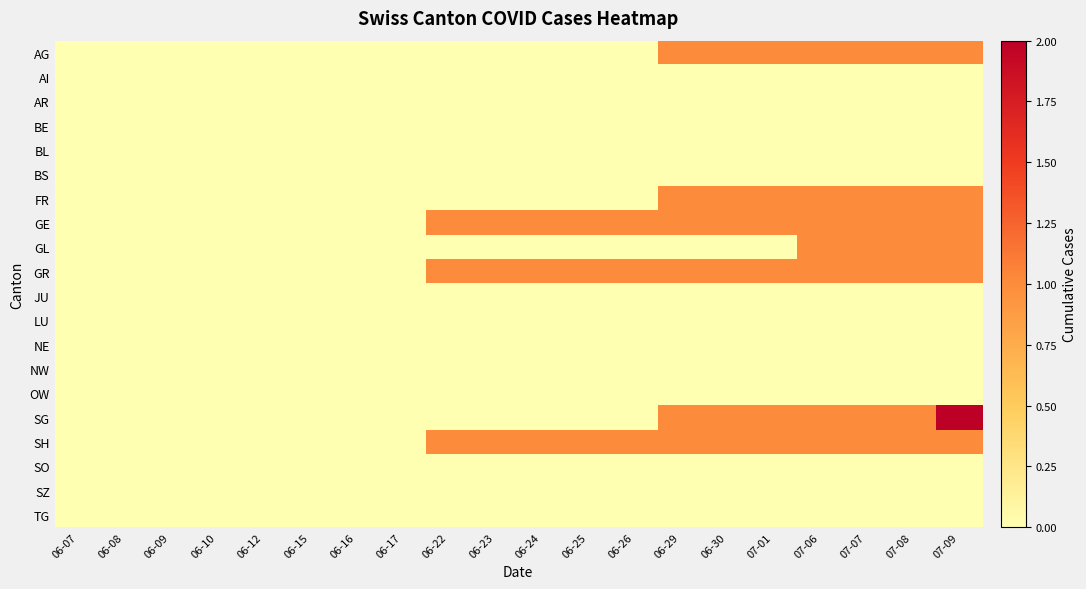

Reading right to left, extract all data points from this chart.

AG: 07-09=1	07-08=1	07-07=1	07-06=1	07-01=1	06-30=1	06-29=1	06-26=0	06-25=0	06-24=0	06-23=0	06-22=0	06-17=0	06-16=0	06-15=0	06-12=0	06-10=0	06-09=0	06-08=0	06-07=0
AI: 07-09=0	07-08=0	07-07=0	07-06=0	07-01=0	06-30=0	06-29=0	06-26=0	06-25=0	06-24=0	06-23=0	06-22=0	06-17=0	06-16=0	06-15=0	06-12=0	06-10=0	06-09=0	06-08=0	06-07=0
AR: 07-09=0	07-08=0	07-07=0	07-06=0	07-01=0	06-30=0	06-29=0	06-26=0	06-25=0	06-24=0	06-23=0	06-22=0	06-17=0	06-16=0	06-15=0	06-12=0	06-10=0	06-09=0	06-08=0	06-07=0
BE: 07-09=0	07-08=0	07-07=0	07-06=0	07-01=0	06-30=0	06-29=0	06-26=0	06-25=0	06-24=0	06-23=0	06-22=0	06-17=0	06-16=0	06-15=0	06-12=0	06-10=0	06-09=0	06-08=0	06-07=0
BL: 07-09=0	07-08=0	07-07=0	07-06=0	07-01=0	06-30=0	06-29=0	06-26=0	06-25=0	06-24=0	06-23=0	06-22=0	06-17=0	06-16=0	06-15=0	06-12=0	06-10=0	06-09=0	06-08=0	06-07=0
BS: 07-09=0	07-08=0	07-07=0	07-06=0	07-01=0	06-30=0	06-29=0	06-26=0	06-25=0	06-24=0	06-23=0	06-22=0	06-17=0	06-16=0	06-15=0	06-12=0	06-10=0	06-09=0	06-08=0	06-07=0
FR: 07-09=1	07-08=1	07-07=1	07-06=1	07-01=1	06-30=1	06-29=1	06-26=0	06-25=0	06-24=0	06-23=0	06-22=0	06-17=0	06-16=0	06-15=0	06-12=0	06-10=0	06-09=0	06-08=0	06-07=0
GE: 07-09=1	07-08=1	07-07=1	07-06=1	07-01=1	06-30=1	06-29=1	06-26=1	06-25=1	06-24=1	06-23=1	06-22=1	06-17=0	06-16=0	06-15=0	06-12=0	06-10=0	06-09=0	06-08=0	06-07=0
GL: 07-09=1	07-08=1	07-07=1	07-06=1	07-01=0	06-30=0	06-29=0	06-26=0	06-25=0	06-24=0	06-23=0	06-22=0	06-17=0	06-16=0	06-15=0	06-12=0	06-10=0	06-09=0	06-08=0	06-07=0
GR: 07-09=1	07-08=1	07-07=1	07-06=1	07-01=1	06-30=1	06-29=1	06-26=1	06-25=1	06-24=1	06-23=1	06-22=1	06-17=0	06-16=0	06-15=0	06-12=0	06-10=0	06-09=0	06-08=0	06-07=0
JU: 07-09=0	07-08=0	07-07=0	07-06=0	07-01=0	06-30=0	06-29=0	06-26=0	06-25=0	06-24=0	06-23=0	06-22=0	06-17=0	06-16=0	06-15=0	06-12=0	06-10=0	06-09=0	06-08=0	06-07=0
LU: 07-09=0	07-08=0	07-07=0	07-06=0	07-01=0	06-30=0	06-29=0	06-26=0	06-25=0	06-24=0	06-23=0	06-22=0	06-17=0	06-16=0	06-15=0	06-12=0	06-10=0	06-09=0	06-08=0	06-07=0
NE: 07-09=0	07-08=0	07-07=0	07-06=0	07-01=0	06-30=0	06-29=0	06-26=0	06-25=0	06-24=0	06-23=0	06-22=0	06-17=0	06-16=0	06-15=0	06-12=0	06-10=0	06-09=0	06-08=0	06-07=0
NW: 07-09=0	07-08=0	07-07=0	07-06=0	07-01=0	06-30=0	06-29=0	06-26=0	06-25=0	06-24=0	06-23=0	06-22=0	06-17=0	06-16=0	06-15=0	06-12=0	06-10=0	06-09=0	06-08=0	06-07=0
OW: 07-09=0	07-08=0	07-07=0	07-06=0	07-01=0	06-30=0	06-29=0	06-26=0	06-25=0	06-24=0	06-23=0	06-22=0	06-17=0	06-16=0	06-15=0	06-12=0	06-10=0	06-09=0	06-08=0	06-07=0
SG: 07-09=2	07-08=1	07-07=1	07-06=1	07-01=1	06-30=1	06-29=1	06-26=0	06-25=0	06-24=0	06-23=0	06-22=0	06-17=0	06-16=0	06-15=0	06-12=0	06-10=0	06-09=0	06-08=0	06-07=0
SH: 07-09=1	07-08=1	07-07=1	07-06=1	07-01=1	06-30=1	06-29=1	06-26=1	06-25=1	06-24=1	06-23=1	06-22=1	06-17=0	06-16=0	06-15=0	06-12=0	06-10=0	06-09=0	06-08=0	06-07=0
SO: 07-09=0	07-08=0	07-07=0	07-06=0	07-01=0	06-30=0	06-29=0	06-26=0	06-25=0	06-24=0	06-23=0	06-22=0	06-17=0	06-16=0	06-15=0	06-12=0	06-10=0	06-09=0	06-08=0	06-07=0
SZ: 07-09=0	07-08=0	07-07=0	07-06=0	07-01=0	06-30=0	06-29=0	06-26=0	06-25=0	06-24=0	06-23=0	06-22=0	06-17=0	06-16=0	06-15=0	06-12=0	06-10=0	06-09=0	06-08=0	06-07=0
TG: 07-09=0	07-08=0	07-07=0	07-06=0	07-01=0	06-30=0	06-29=0	06-26=0	06-25=0	06-24=0	06-23=0	06-22=0	06-17=0	06-16=0	06-15=0	06-12=0	06-10=0	06-09=0	06-08=0	06-07=0